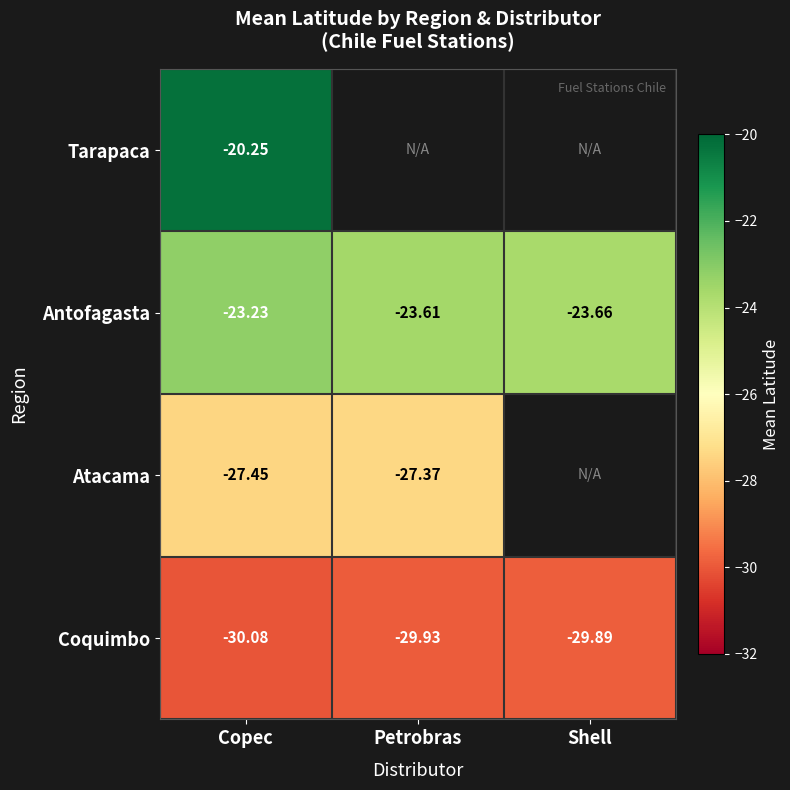

True or false: Atacama has a value of -5.5 at Petrobras.

False